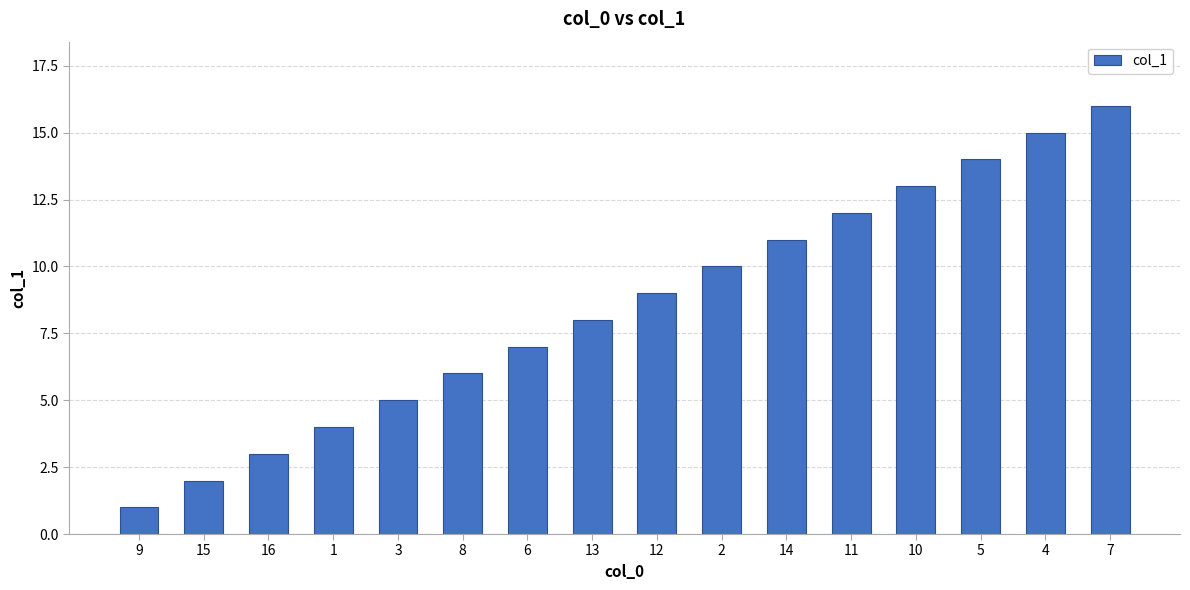

What position from the left is 13?

8